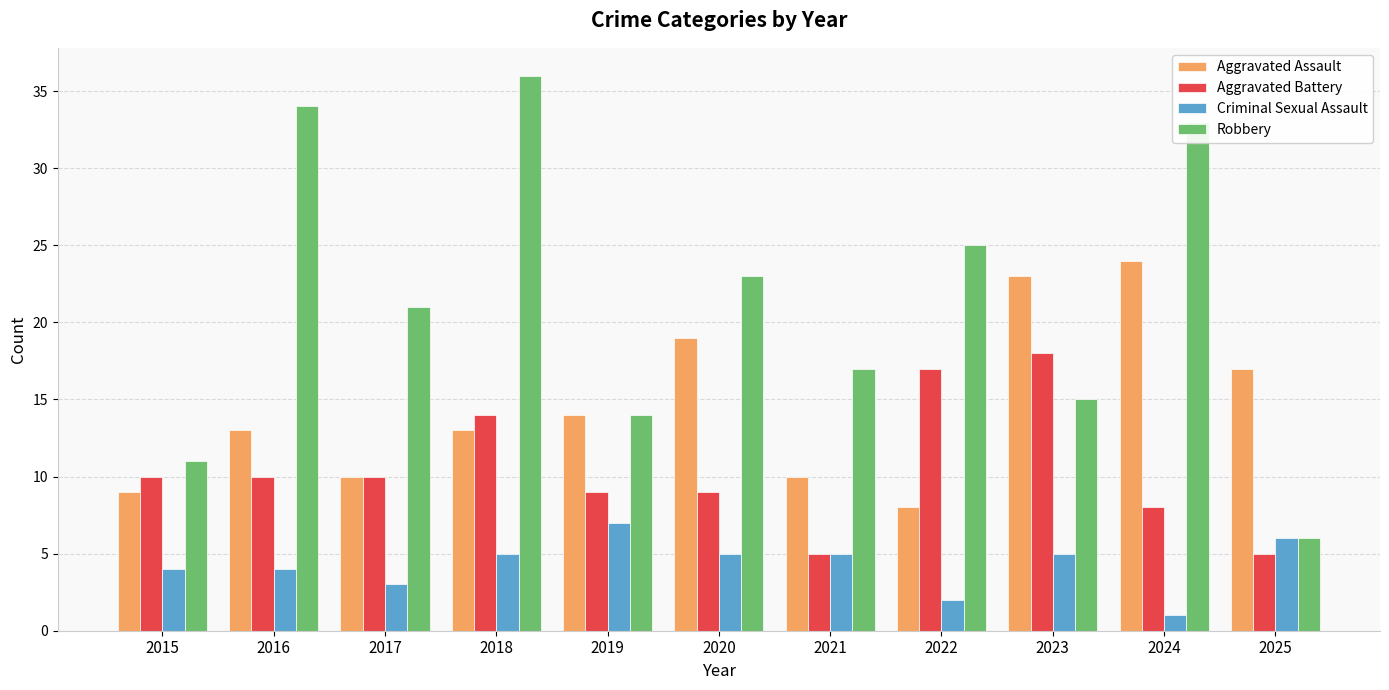

What is the difference between the maximum and minimum values in the Aggravated Battery series?

13